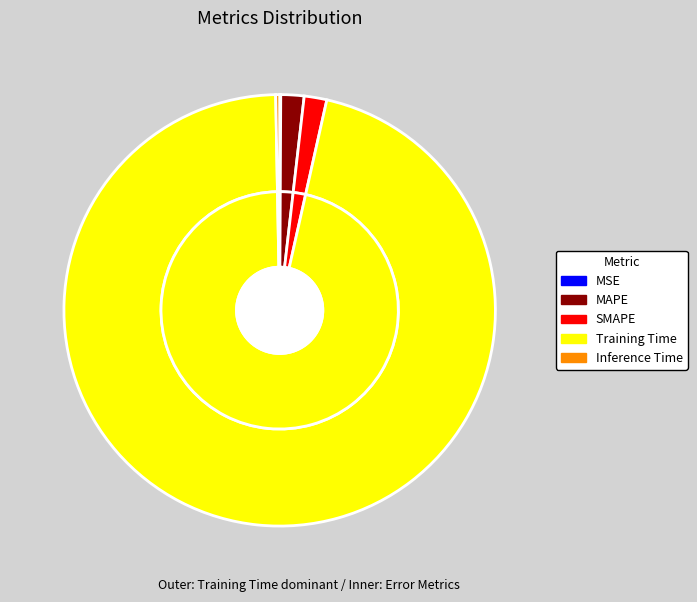

How many segments does this pie chart have?

5